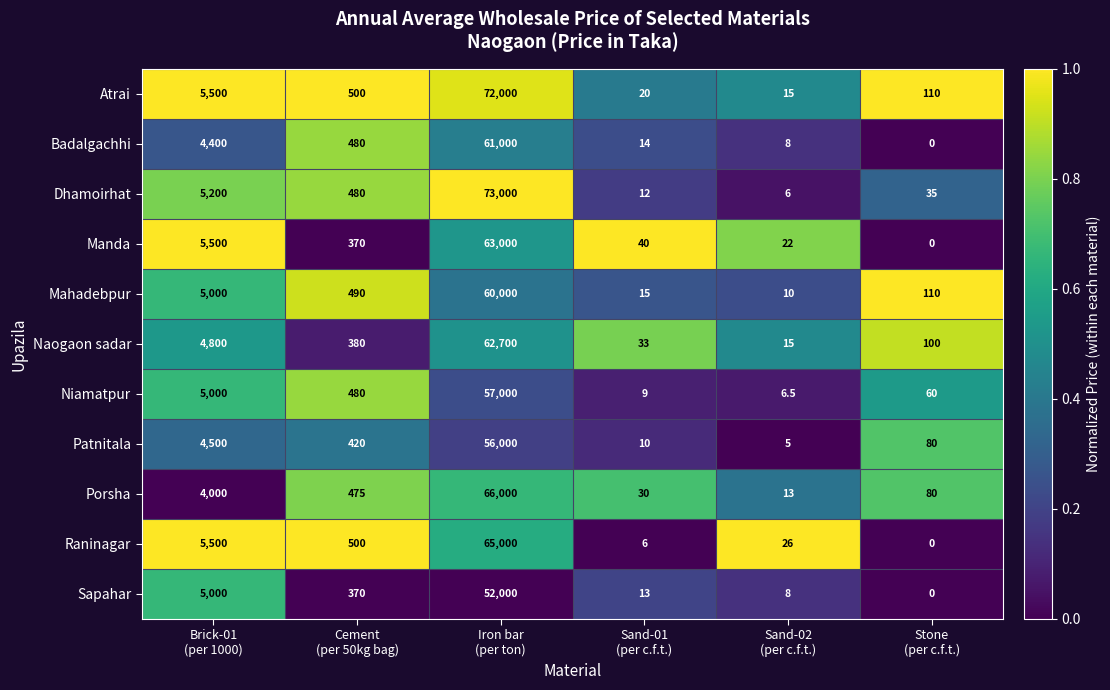

What is the difference between the maximum and minimum values in the Atrai series?

71985.0